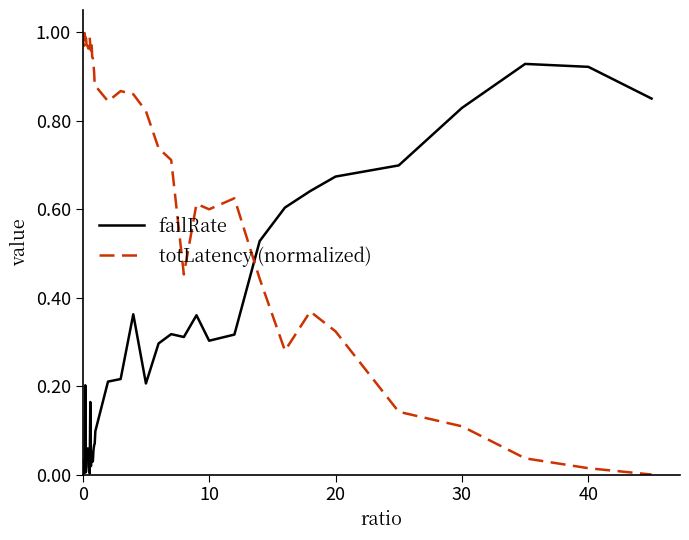

How many times do totLatency (normalized) and failRate cross each other?

1